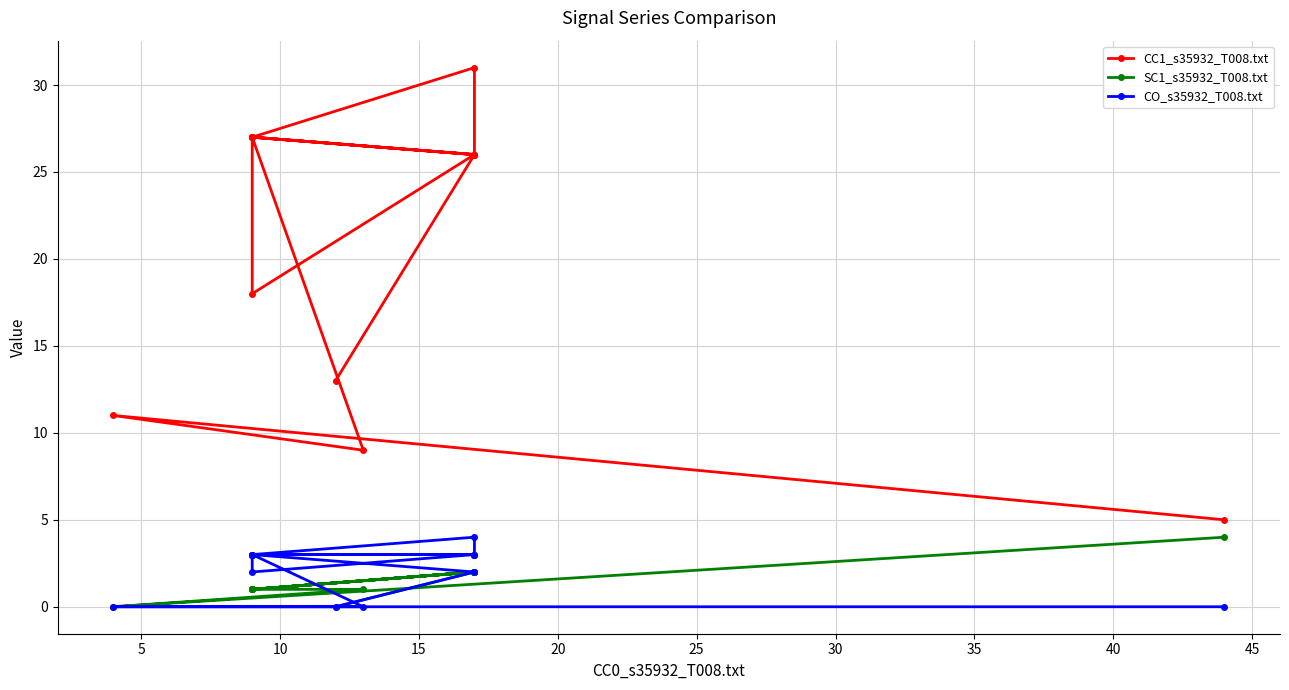

True or false: CC1_s35932_T008.txt and SC1_s35932_T008.txt intersect in this chart.

False